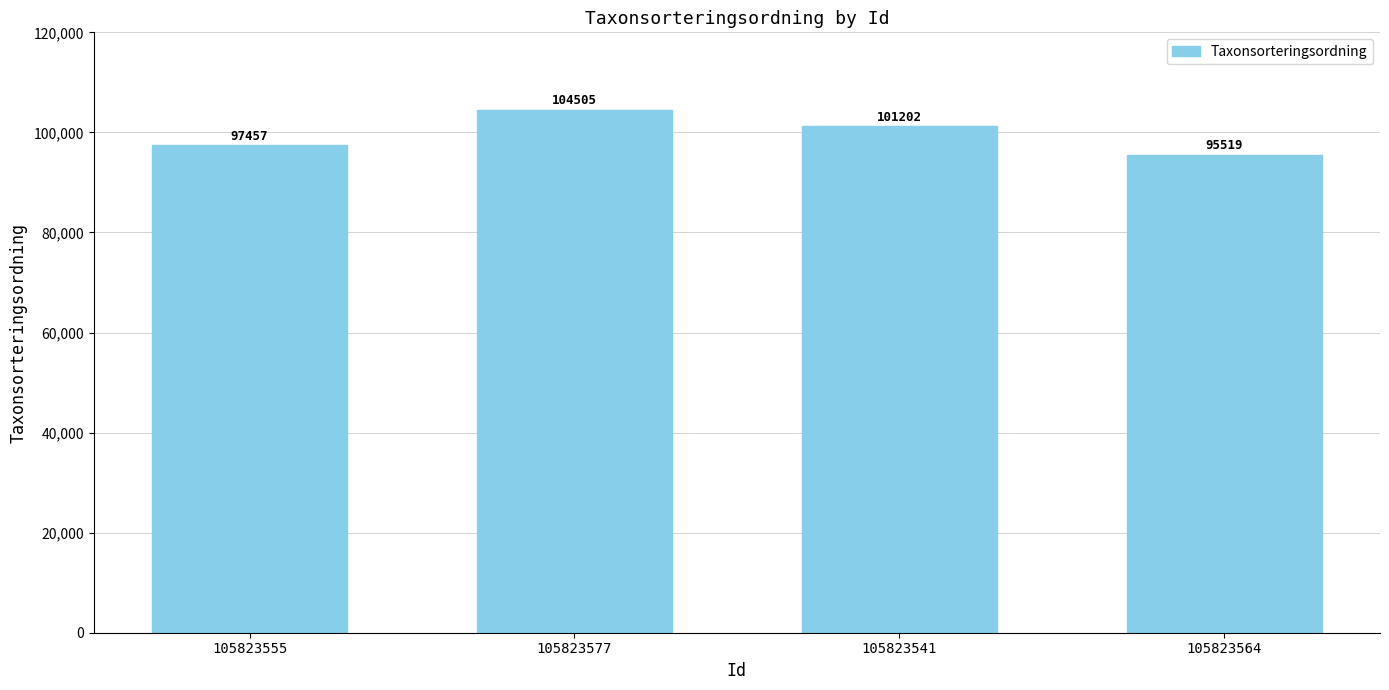

Reading left to right, extract all data points from this chart.

97457	104505	101202	95519